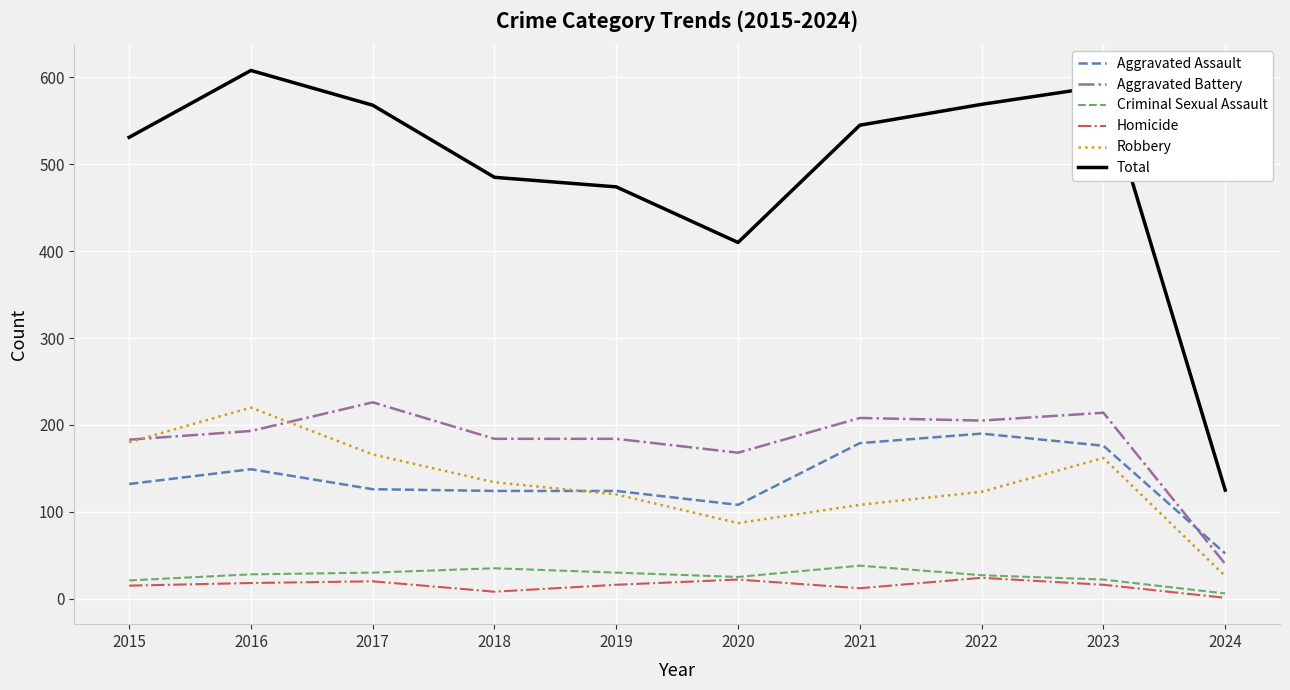

The Total series shows 531 at 2015. True or false?

True